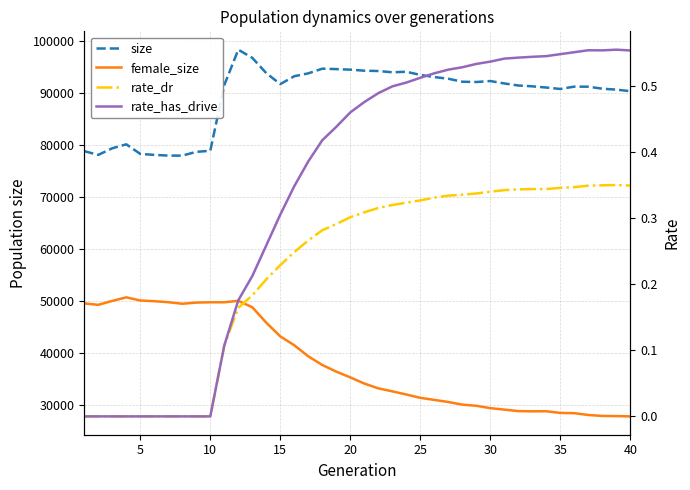

True or false: rate_dr and female_size intersect in this chart.

False